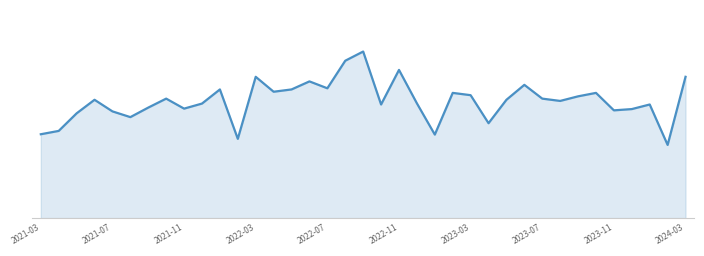

Is this an area chart (filled region under the line)?

Yes